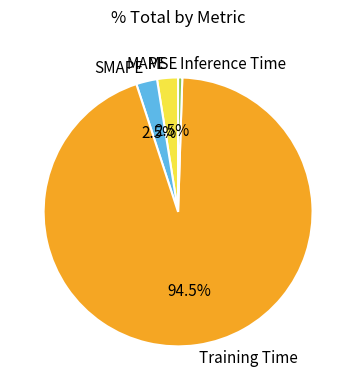

To the nearest percent, what is the average slice percentage?

20%